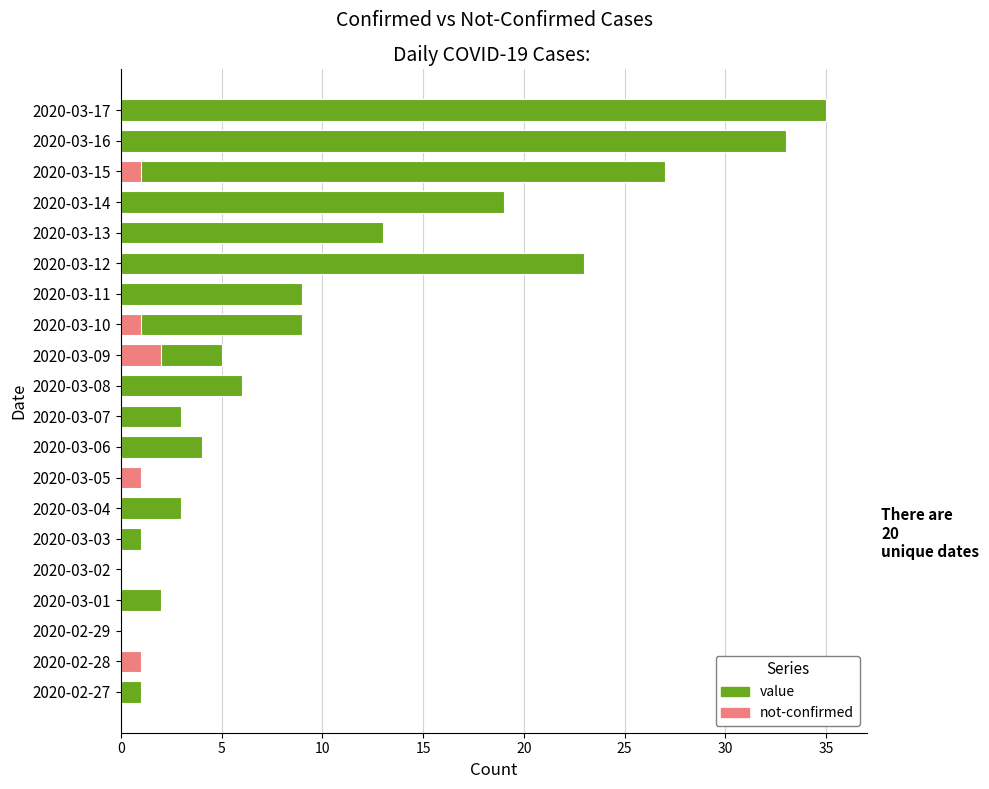

Between 2020-03-06 and 2020-03-04, which is larger?

2020-03-06